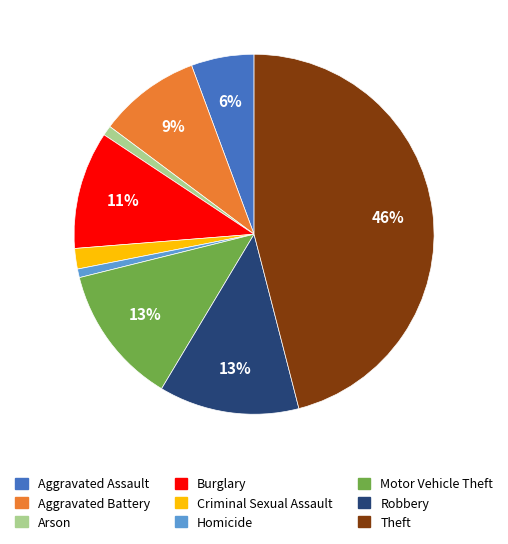

How many segments does this pie chart have?

9